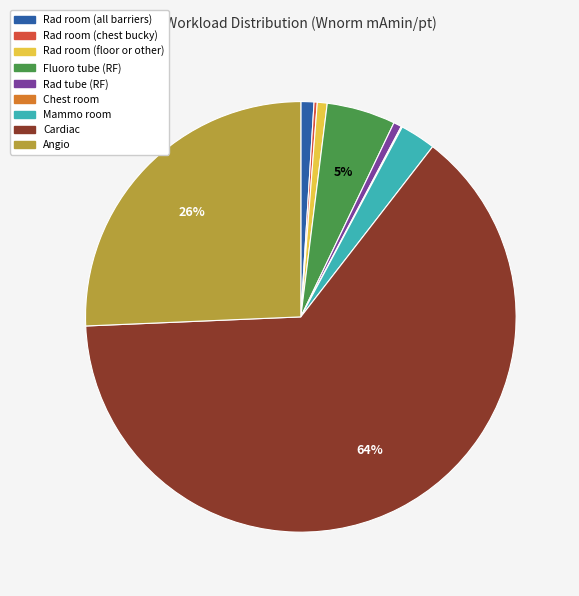

Is it true that Rad room (all barriers) is 1% of the pie?

True